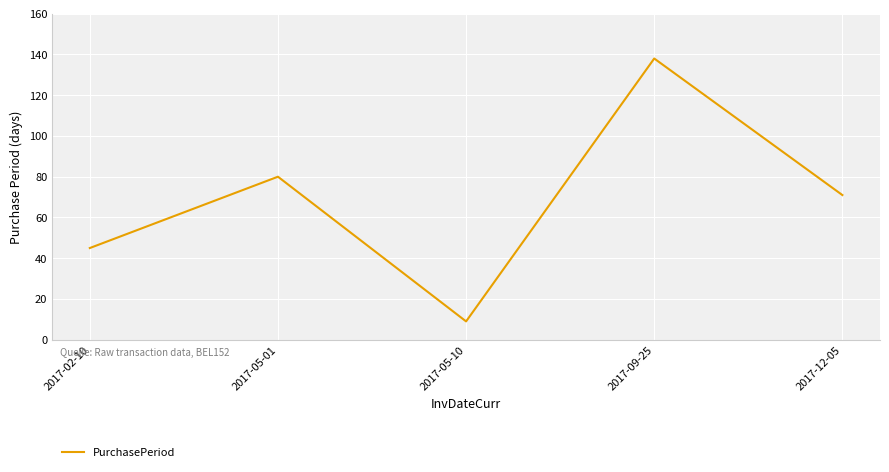

Reading right to left, what are all the values shown in this chart?

2017-12-05=71	2017-09-25=138	2017-05-10=9	2017-05-01=80	2017-02-10=45